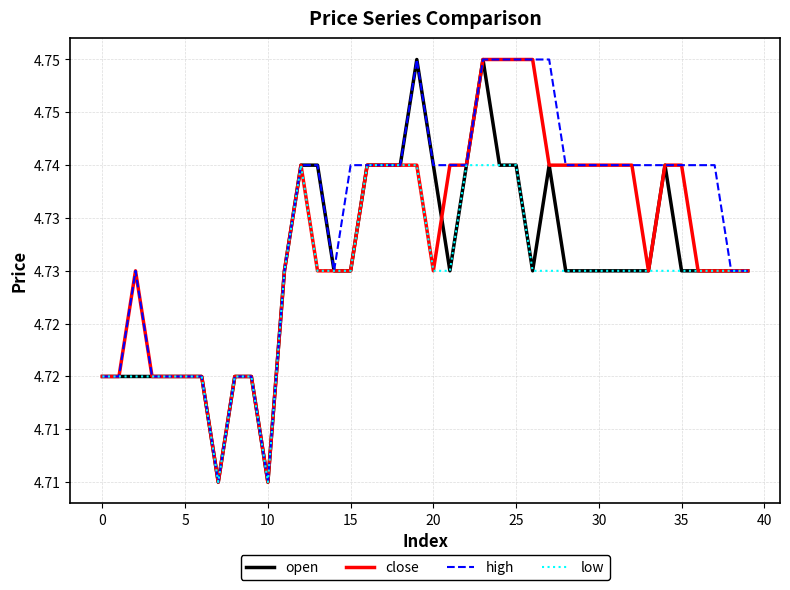

What is the minimum value for high?

4.7